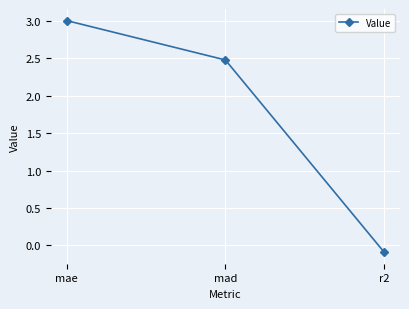

Reading left to right, list all the values displayed in this chart.

3.0	2.5	-0.1